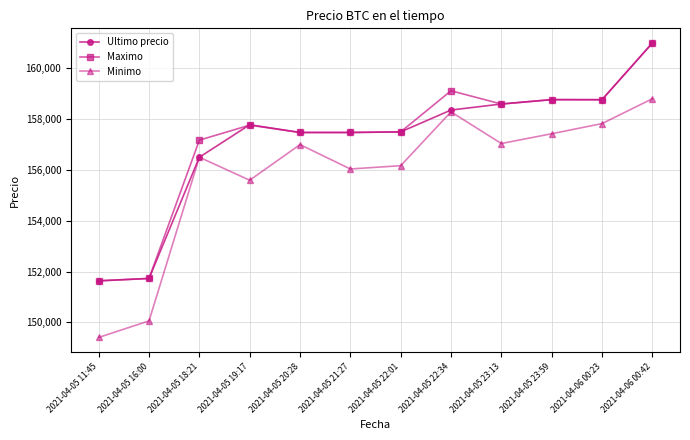

What is the maximum value for Minimo?

158805